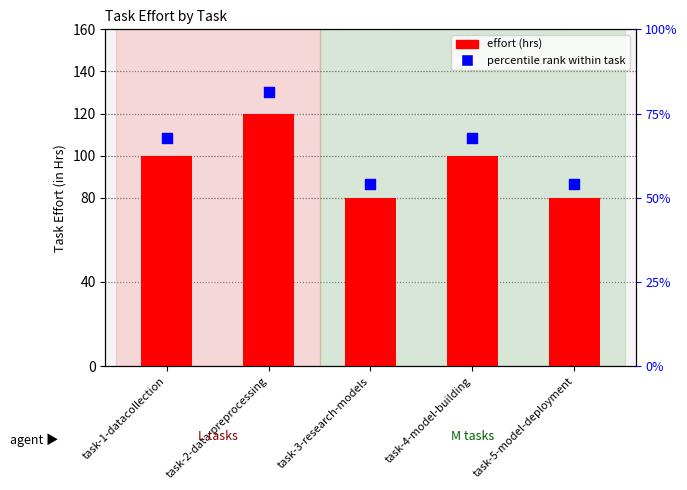

Is the value of effort (hrs) at task-3-research-models greater than the value of percentile rank within task at task-2-data-preprocessing?

No